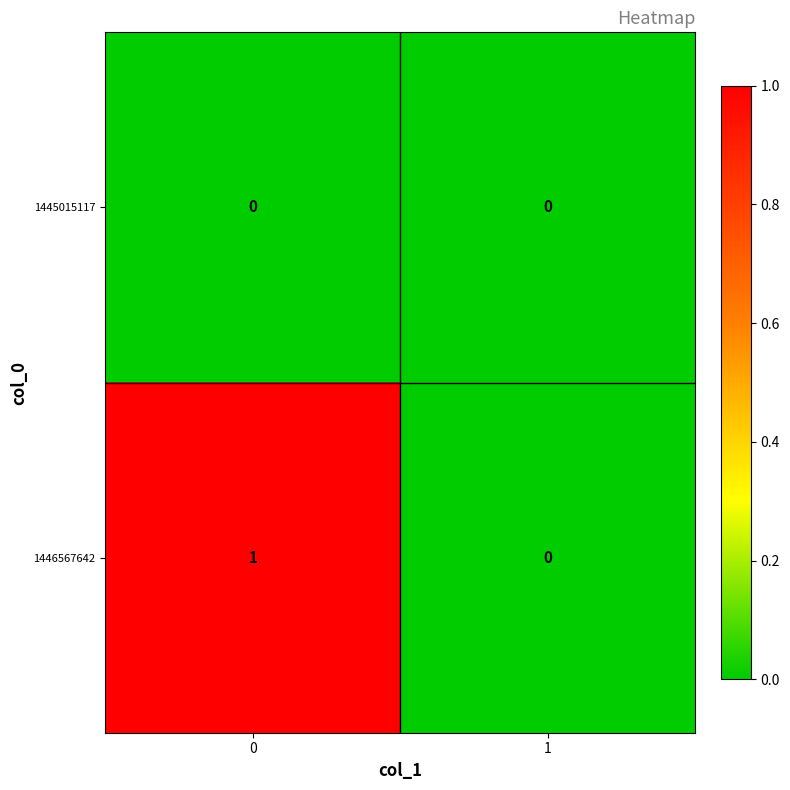

The 1445015117 series shows 0 at 1. True or false?

True